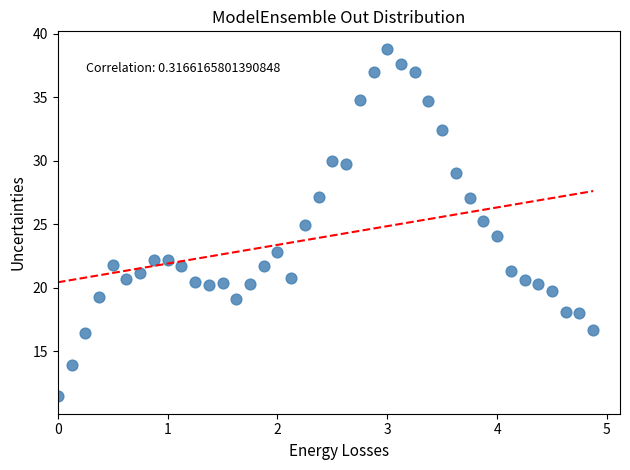

What is the range of X values (max minus min)?

4.9